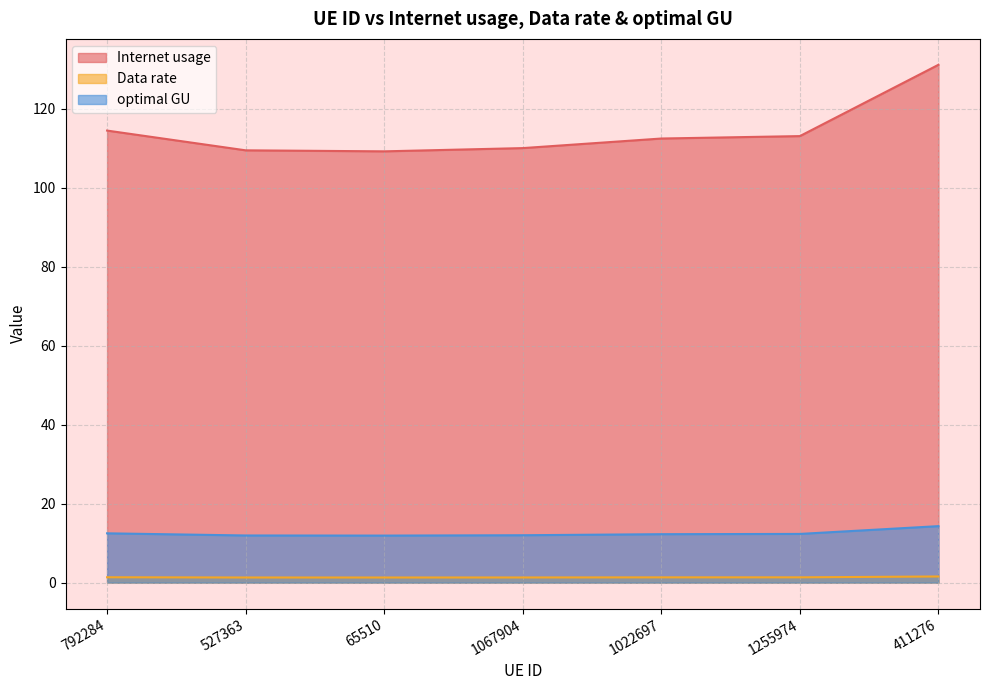

True or false: optimal GU and Data rate intersect in this chart.

False